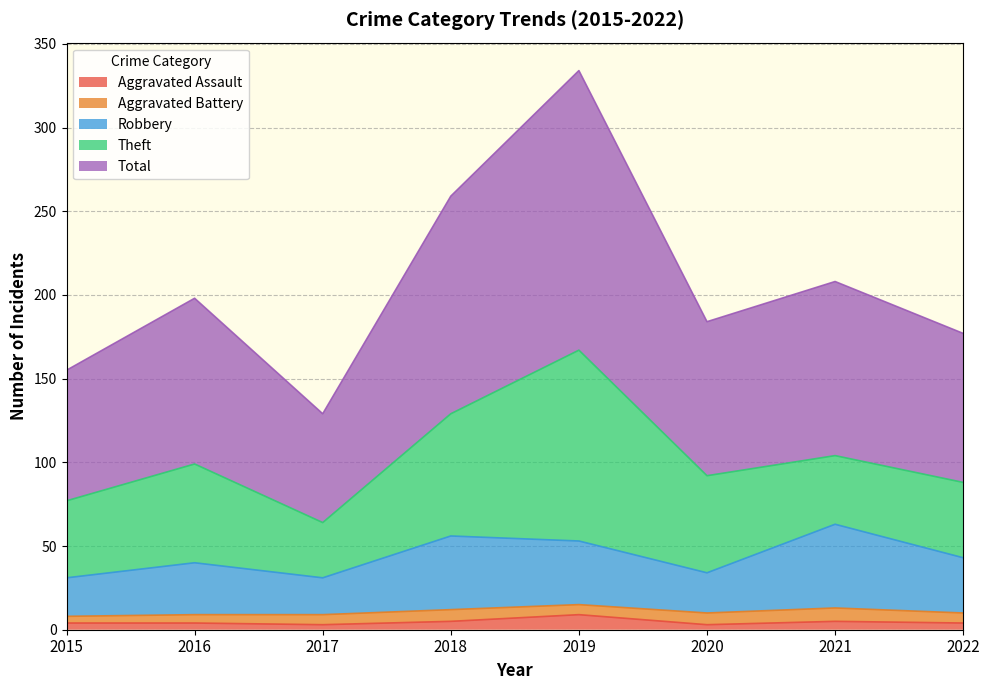

Does the chart display data point markers on the line(s)?

No